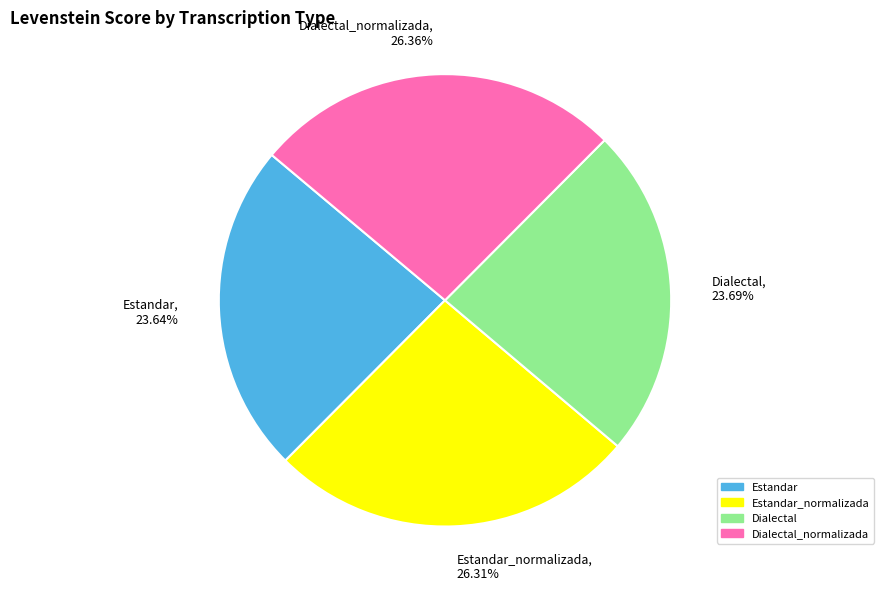

Is there any slice that represents more than half of the pie?

No